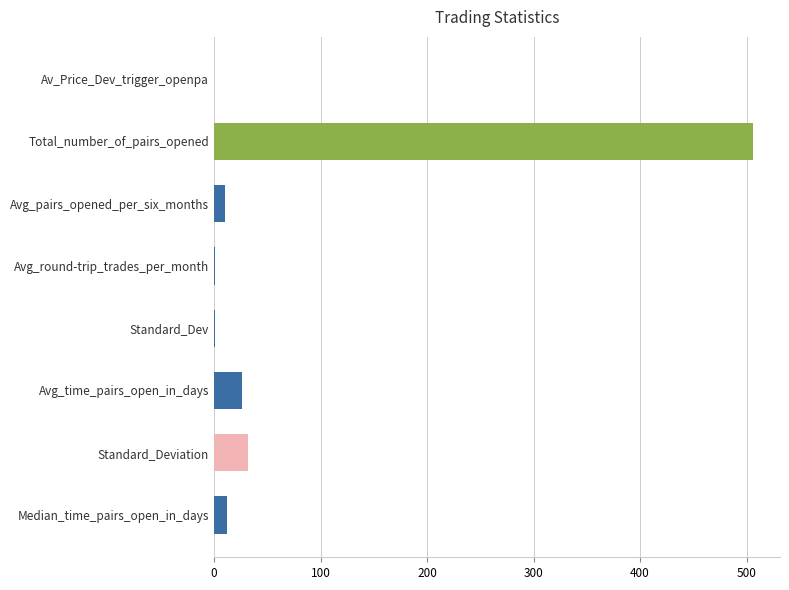

Which category has the highest value across all series?

Total_number_of_pairs_opened